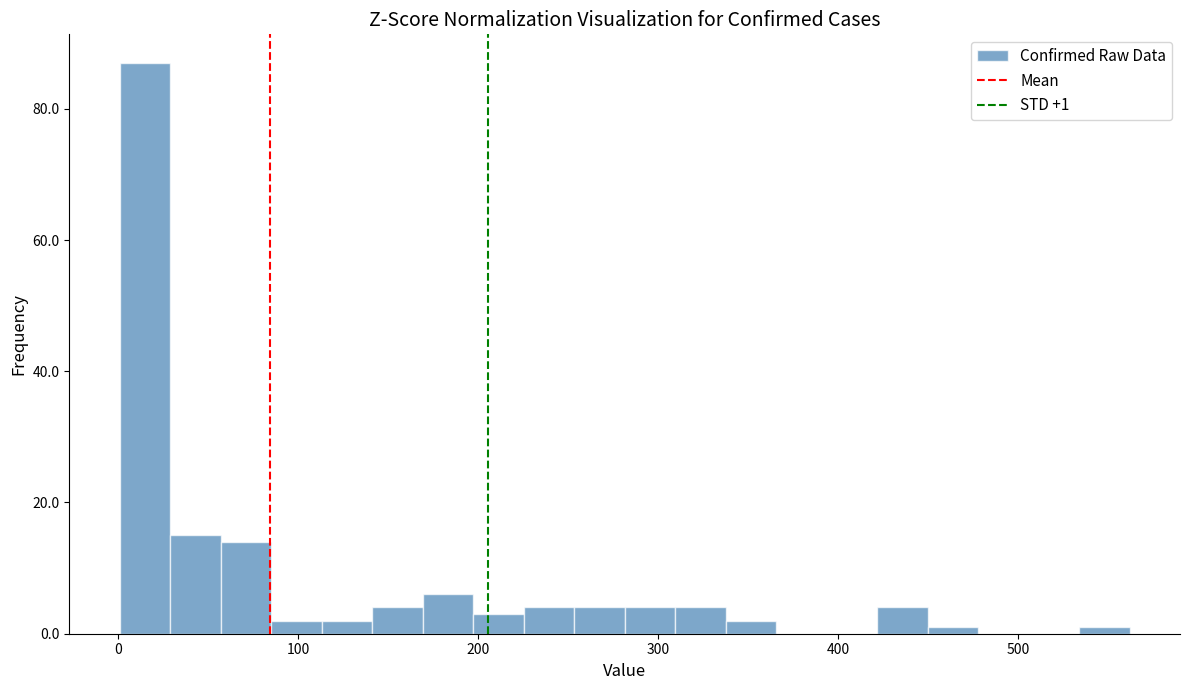

Around what value on the x-axis is the tallest bar? Give the approximate position of its centre, as read against the axis.

20